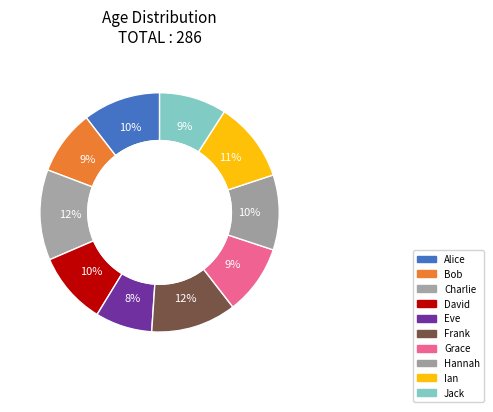

How many slices are in this pie chart?

10